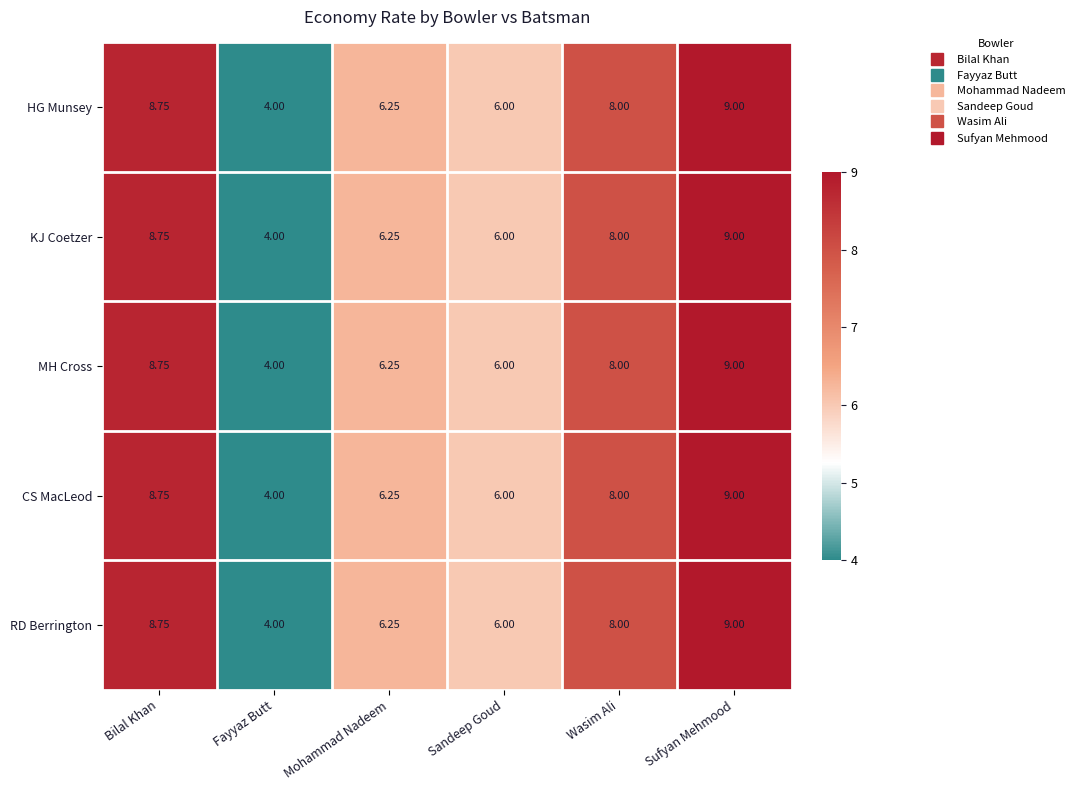

Rank the categories by MH Cross value from lowest to highest.

Fayyaz Butt, Sandeep Goud, Mohammad Nadeem, Wasim Ali, Bilal Khan, Sufyan Mehmood